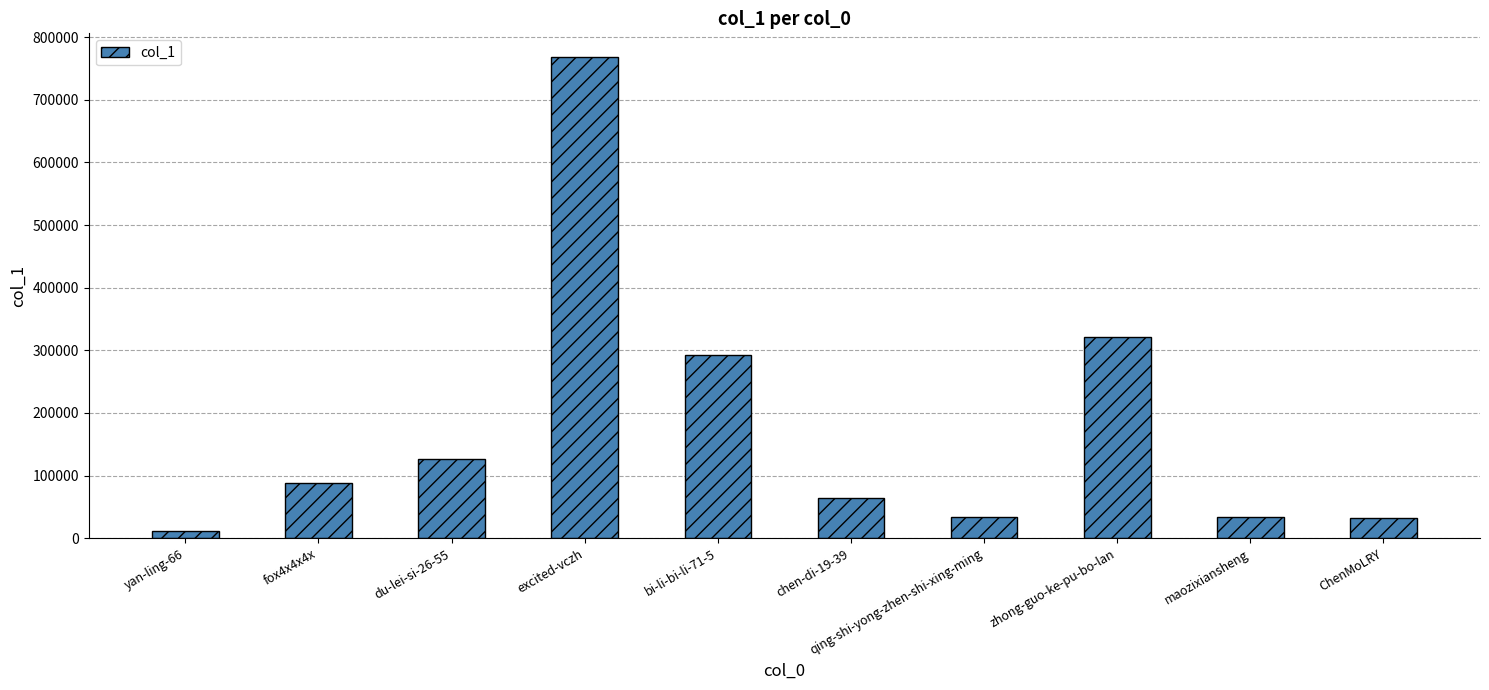

Is it true that the value at fox4x4x4x is 123133?

False